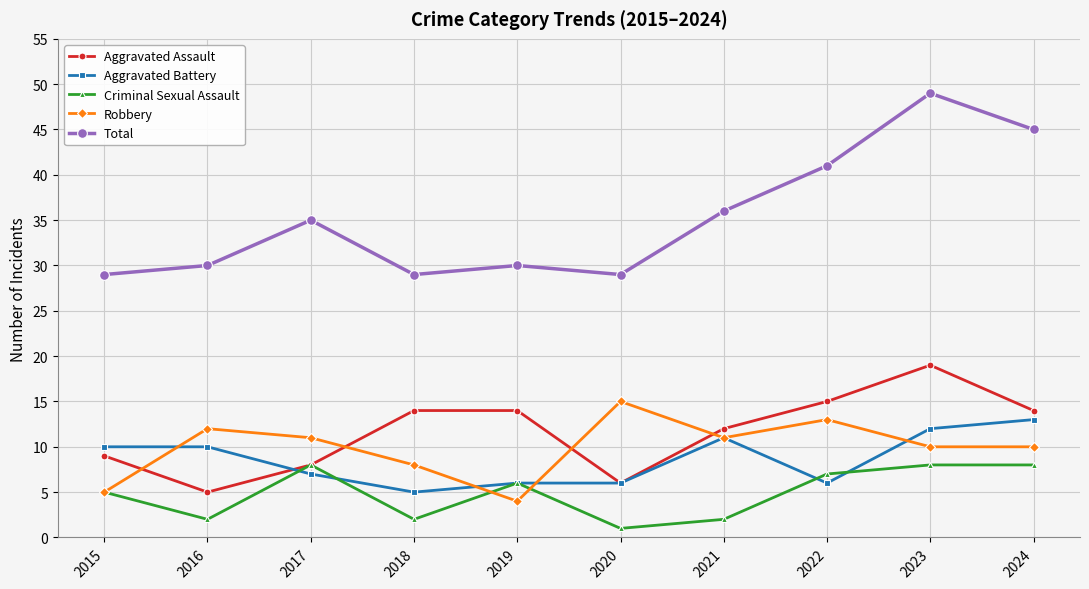

Reading right to left, what are all the values shown in this chart?

Aggravated Assault: 14	19	15	12	6	14	14	8	5	9
Aggravated Battery: 13	12	6	11	6	6	5	7	10	10
Criminal Sexual Assault: 8	8	7	2	1	6	2	8	2	5
Robbery: 10	10	13	11	15	4	8	11	12	5
Total: 45	49	41	36	29	30	29	35	30	29